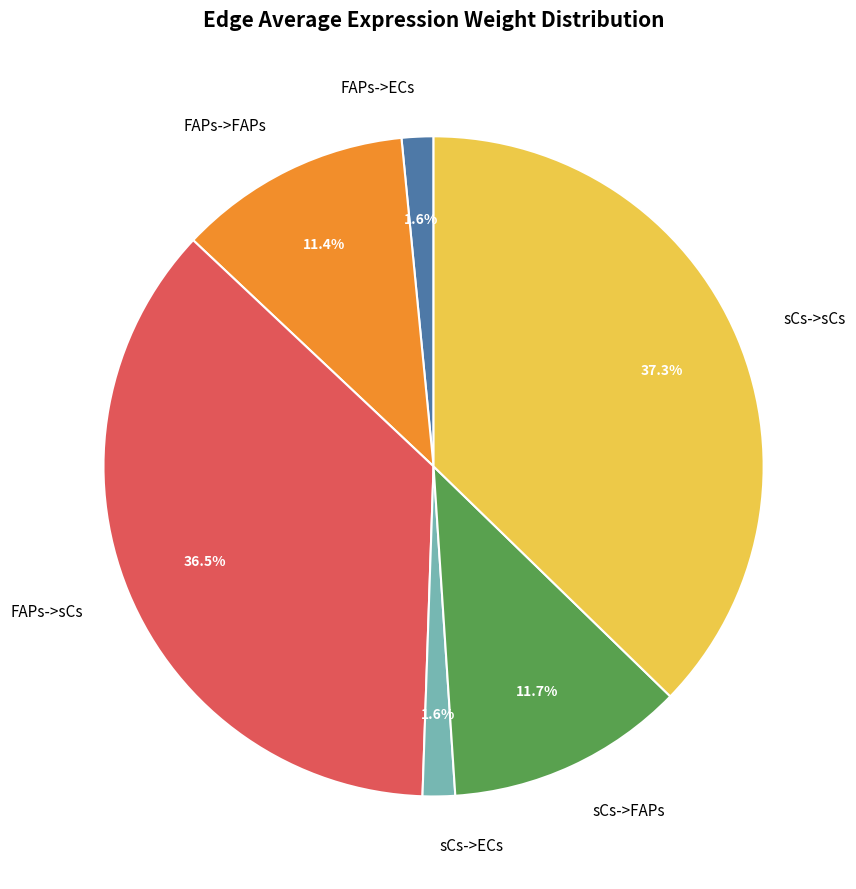

How much of the chart is everything except FAPs->ECs?

98.4%